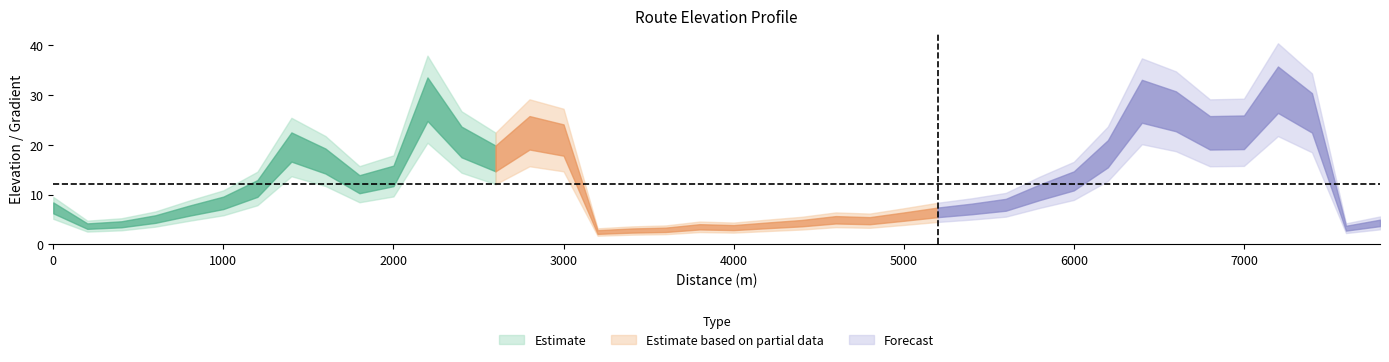

Where is the data nearest to the value 16?

1600